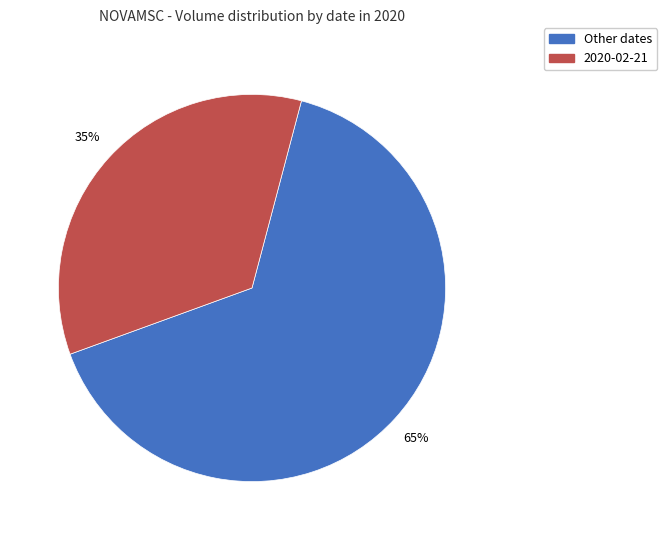

Rank the categories by value from highest to lowest.

Other dates, 2020-02-21